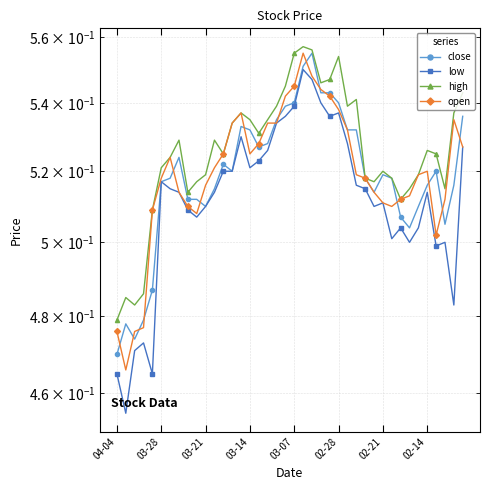

How many low values are between 0 and 1?

40